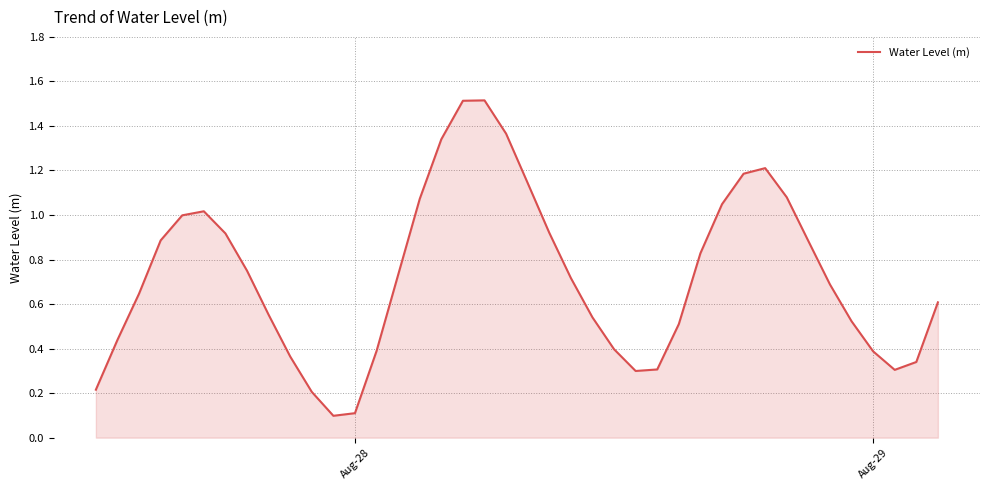

Is it true that the value at Aug-28 is 0.0?

False